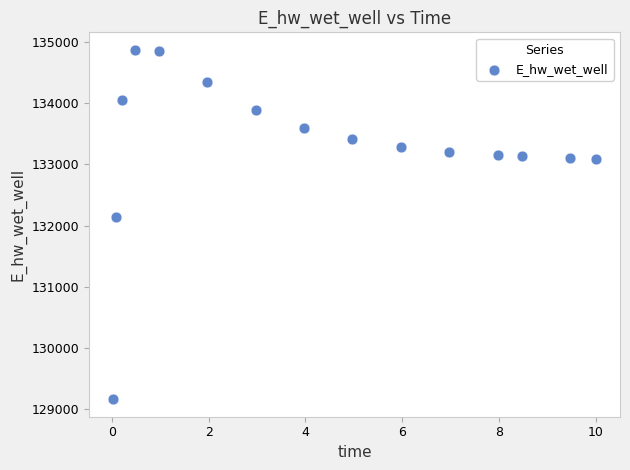

What is the range of Y values (max minus min)?

5711.2